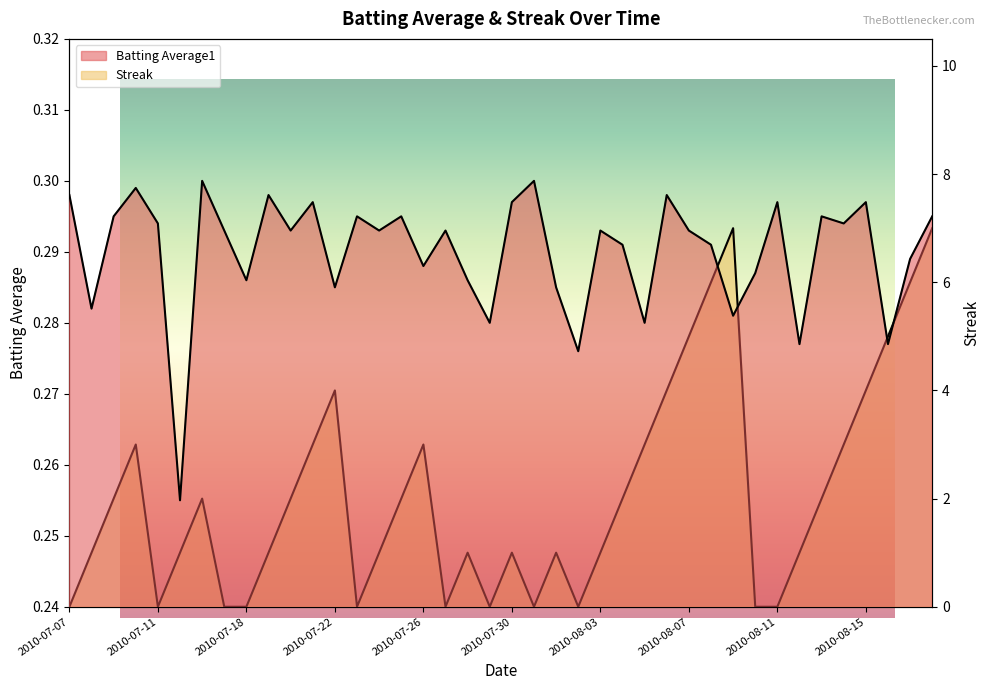

What is the greatest value displayed?

7.0